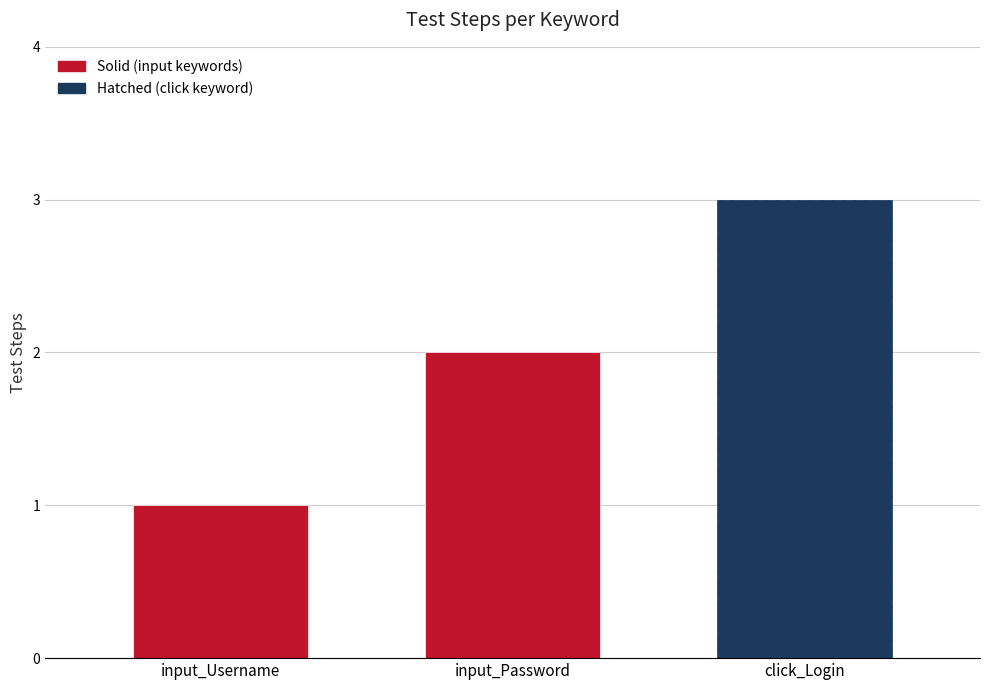

Where does the data first go above 2?

click_Login